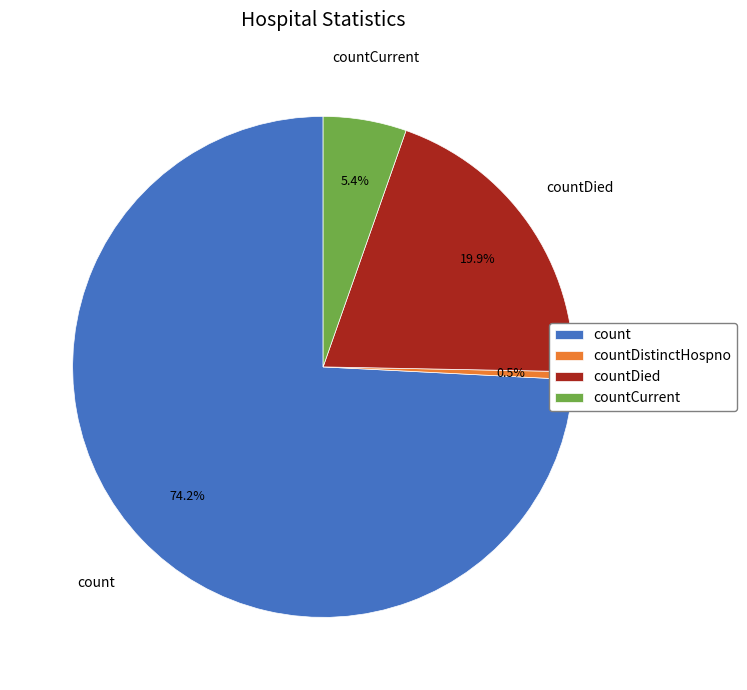

Count the number of slices in the pie.

4